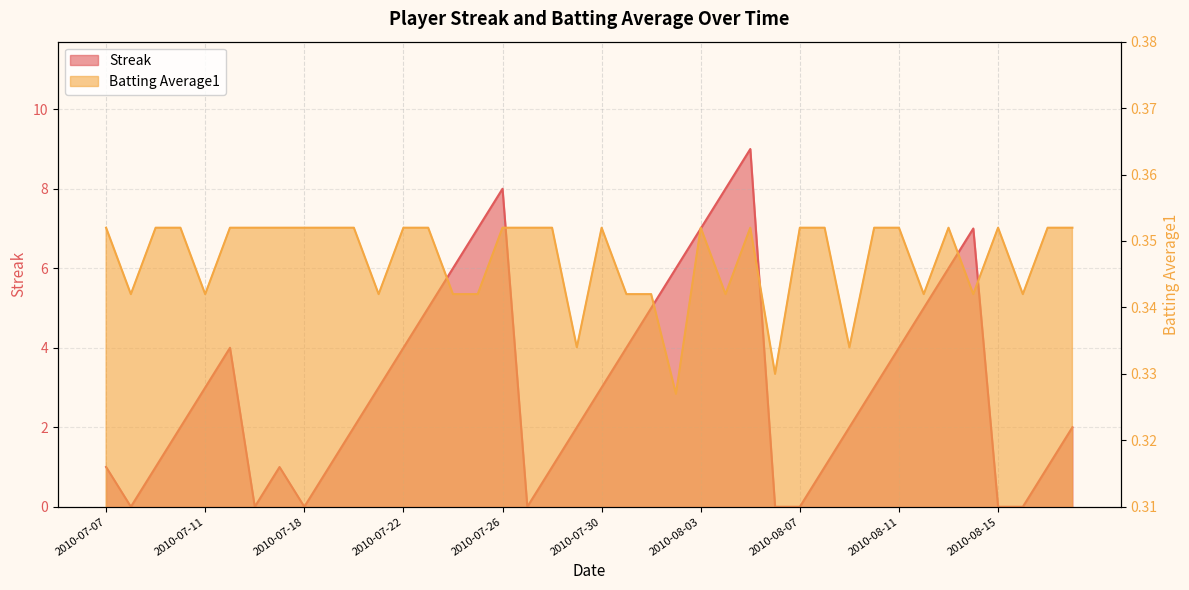

What is the label of the 9th point from the left?

2010-07-18